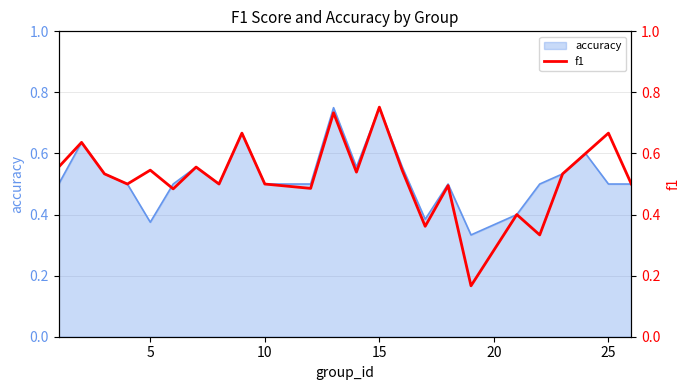

The accuracy series shows 0.4 at 15. True or false?

False